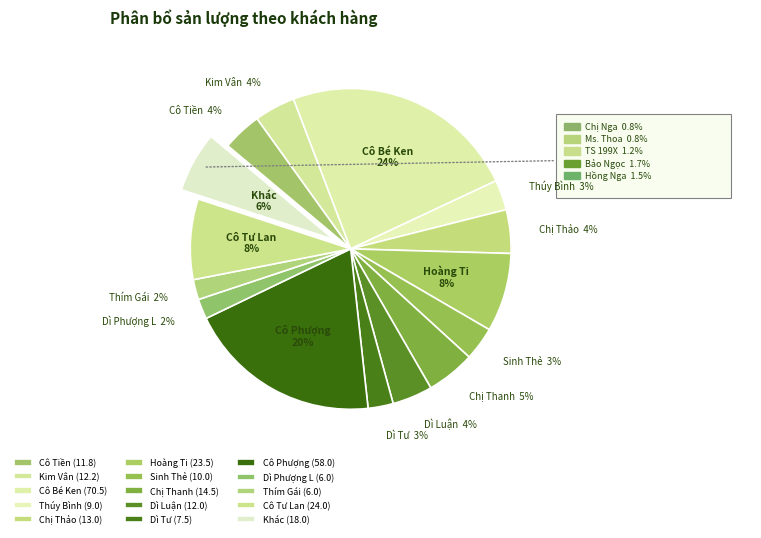

What percentage is the Khác slice, to the nearest percent?

6%